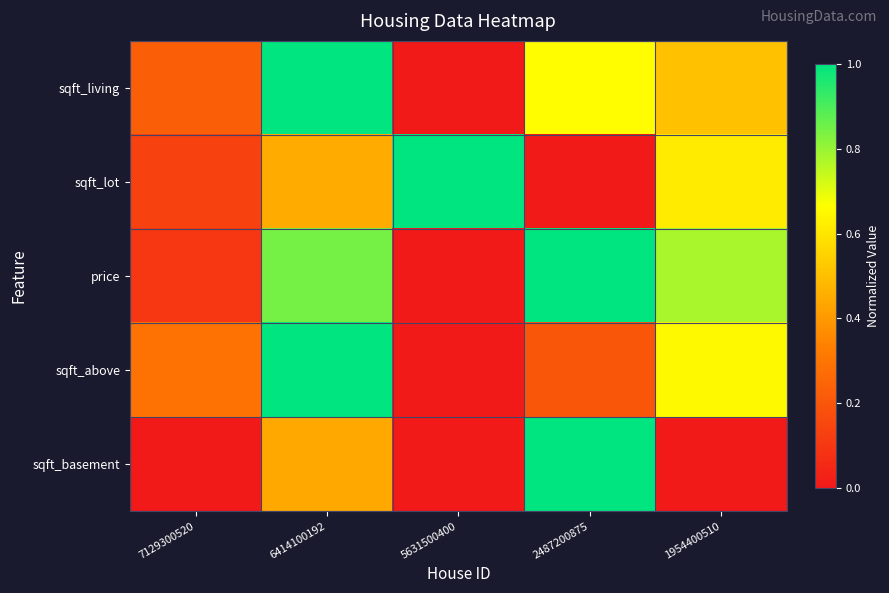

Which has a higher value, 1954400510 or 5631500400?

1954400510